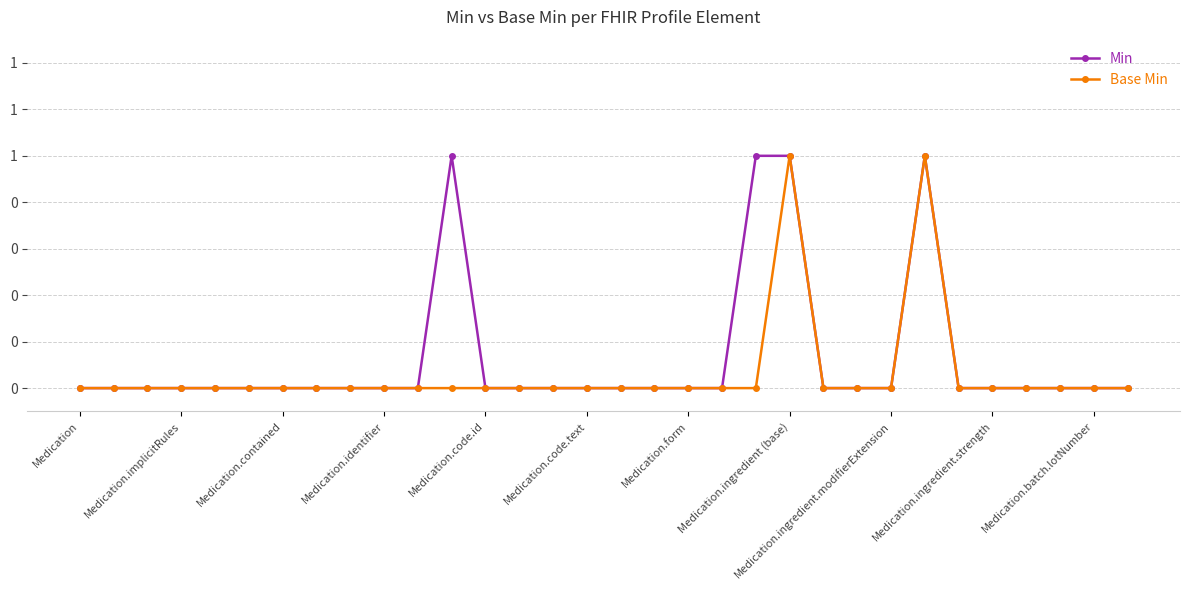

True or false: Base Min and Min cross at least once.

False